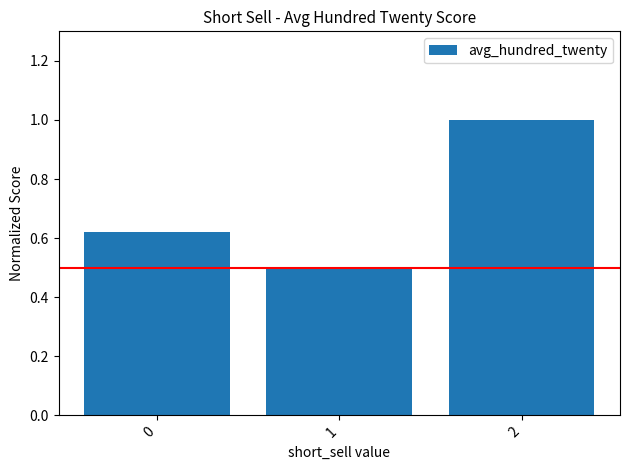

List the labels in order of value, largest first.

2, 0, 1